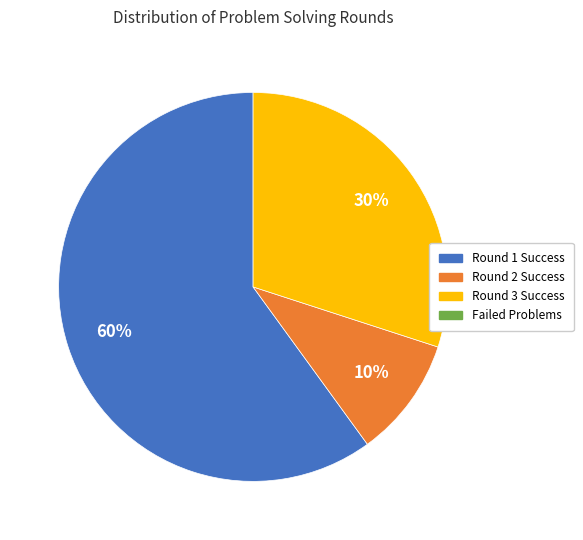

To the nearest percent, what is the difference between the largest and smallest slice percentages?

50%